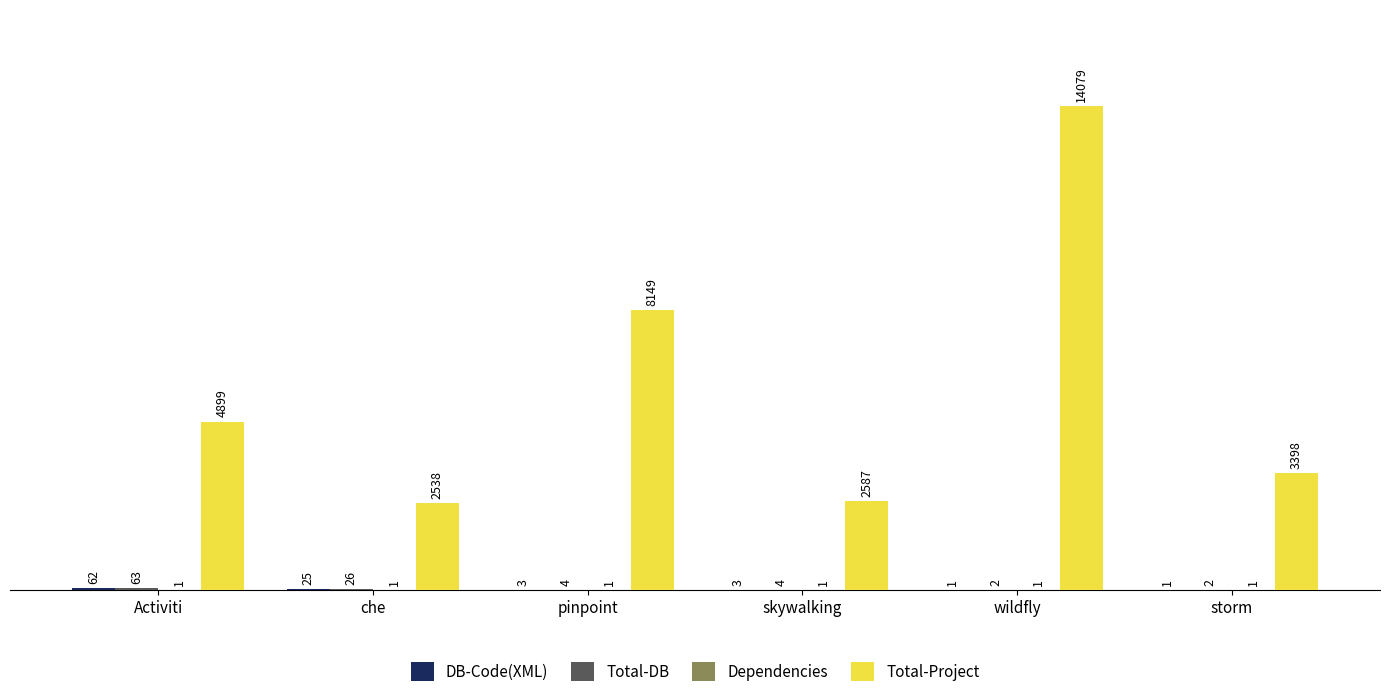

What is the sum of the Total-Project values at skywalking and Activiti?

7486